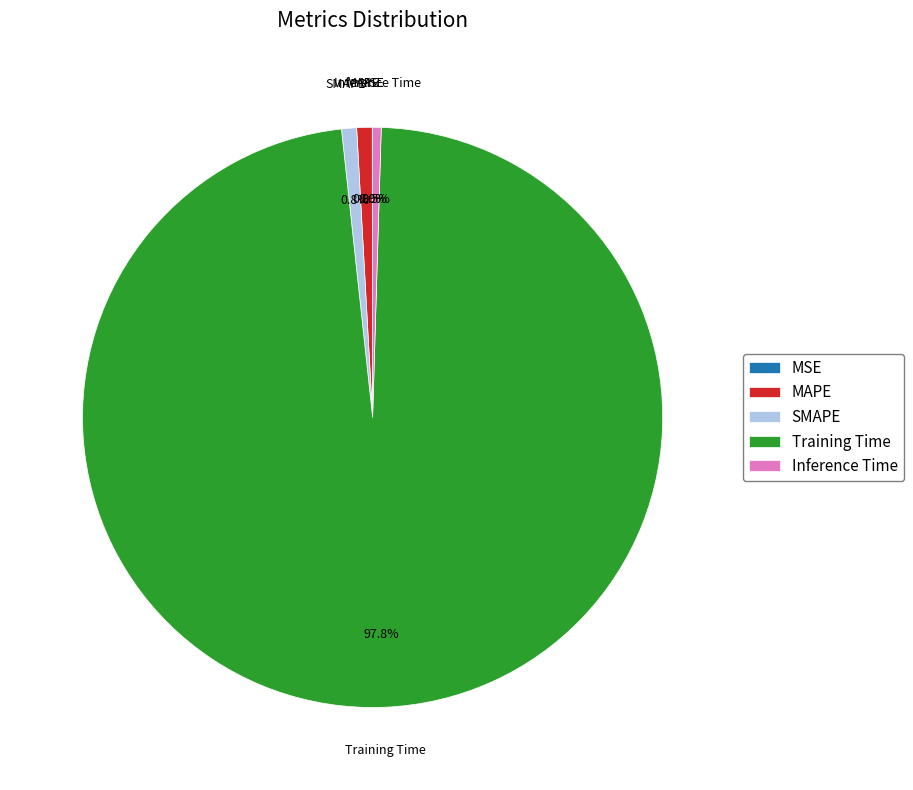

Does Training Time represent more than half of the total?

Yes